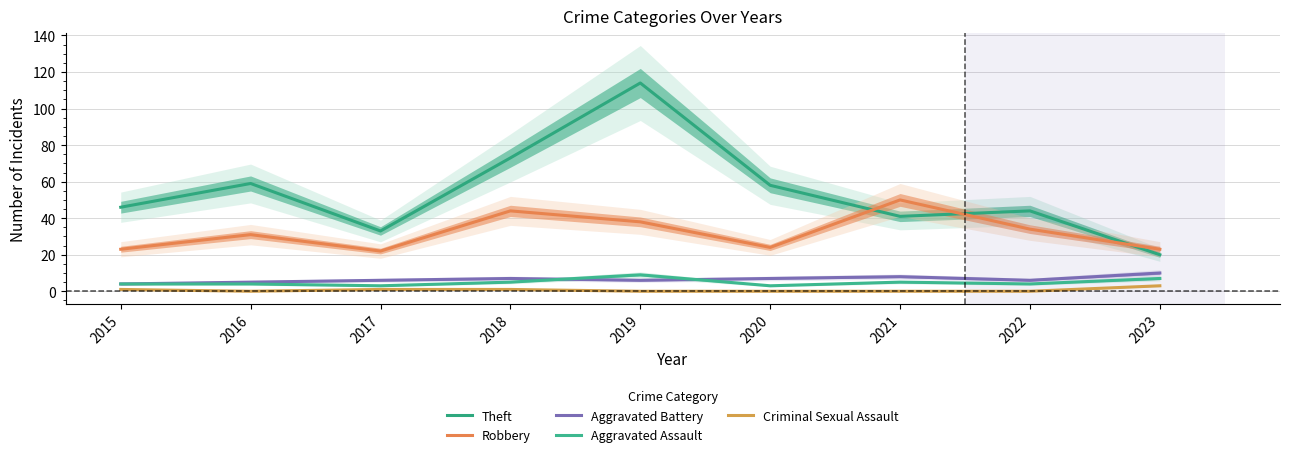

What are all the series names shown in the legend?

Theft, Robbery, Aggravated Battery, Aggravated Assault, Criminal Sexual Assault